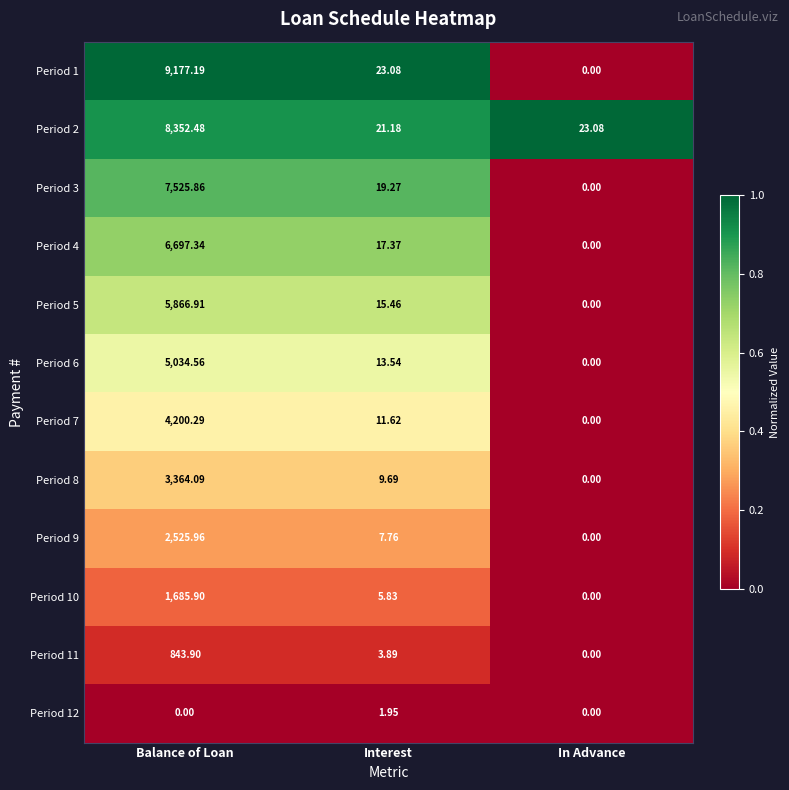

At which category is the sum across all series the highest?

Balance of Loan